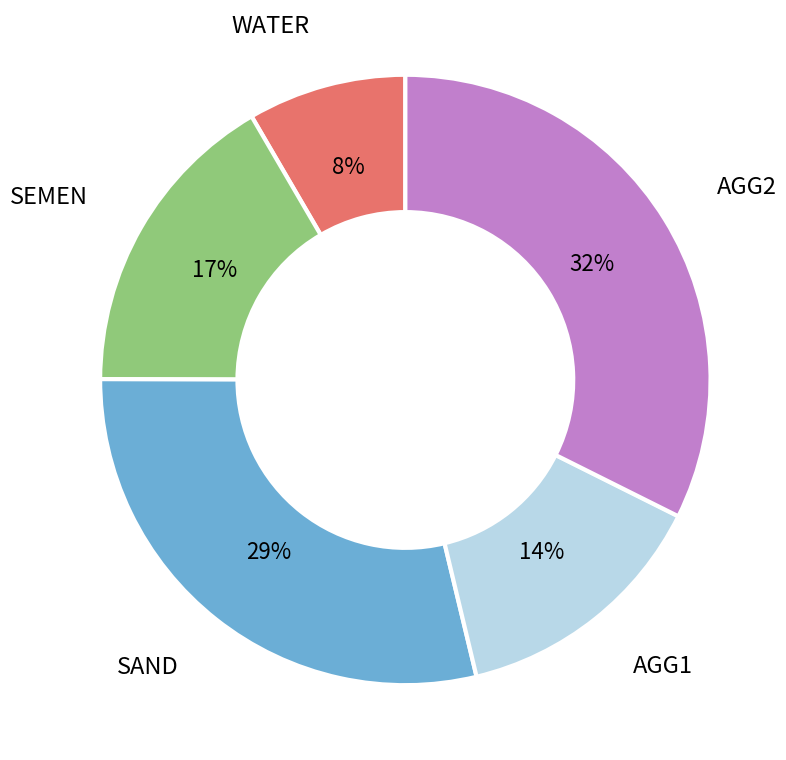

To the nearest percent, what is the average slice percentage?

20%